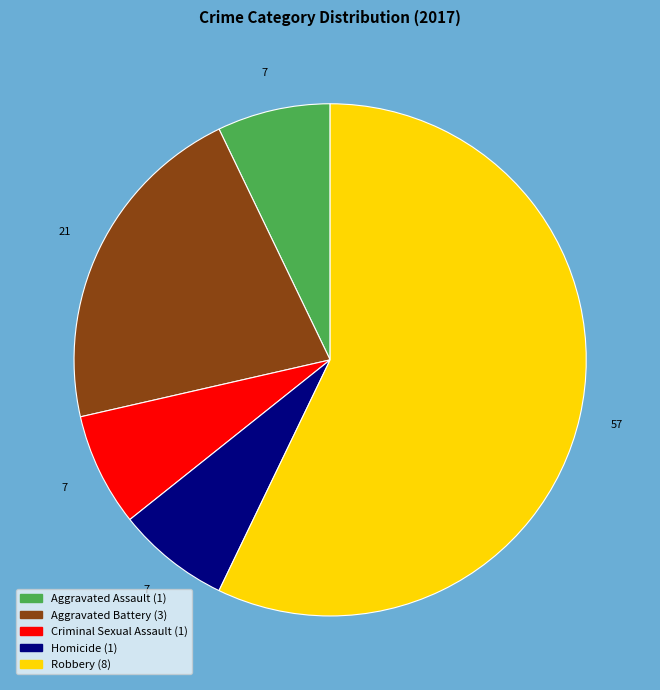

Combined, do Homicide and Criminal Sexual Assault account for over 50%?

No